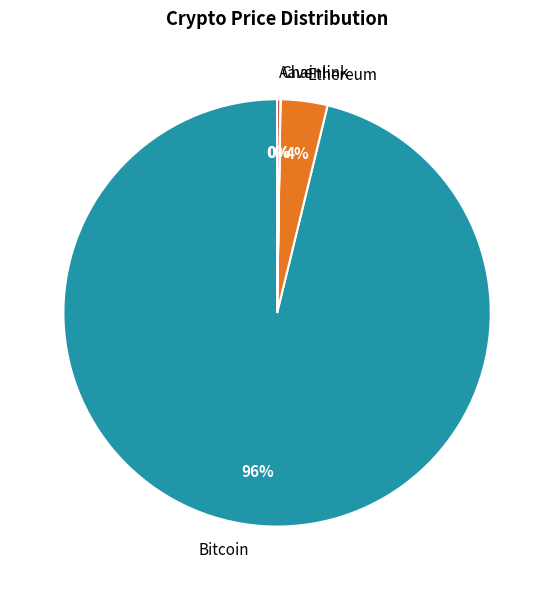

To the nearest percent, what percentage of the pie is Bitcoin?

96%